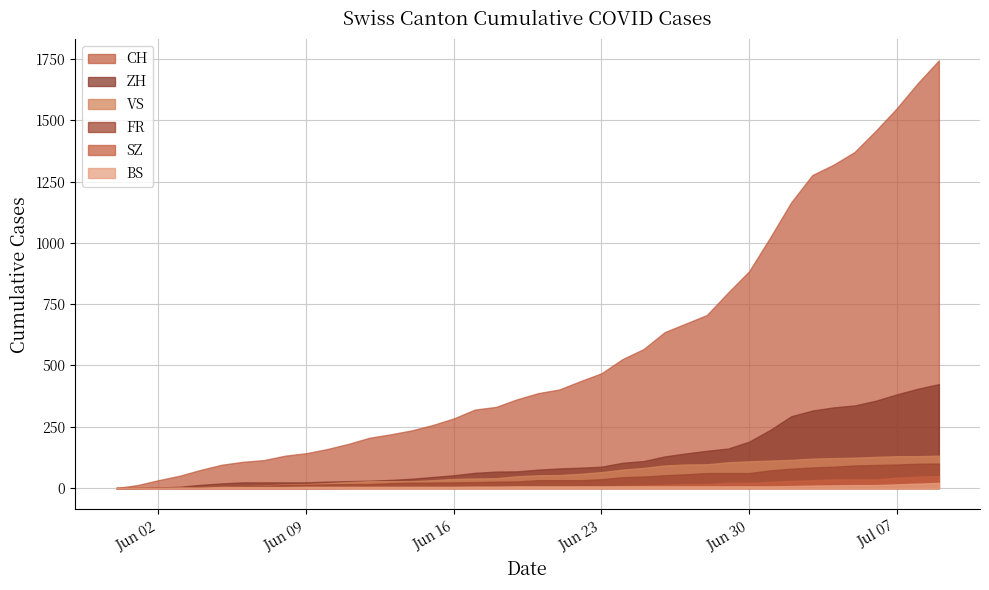

The value of VS at 2020-06-18 is 40. True or false?

True